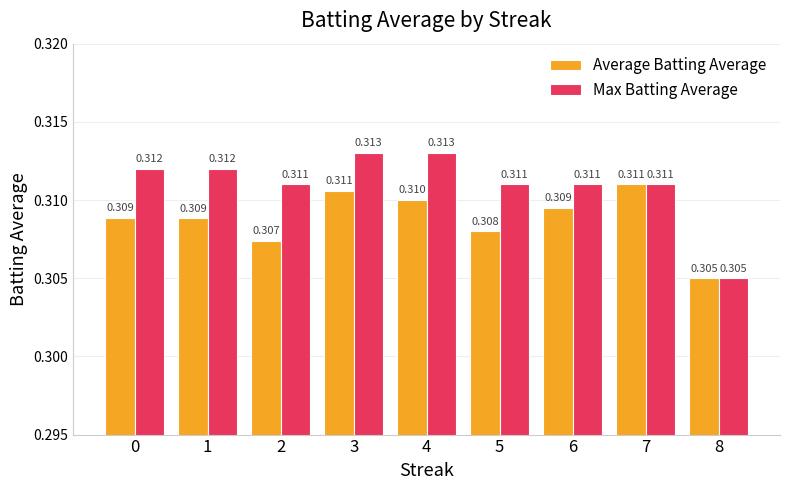

Is the value of Max Batting Average at 2 greater than the value of Average Batting Average at 8?

Yes